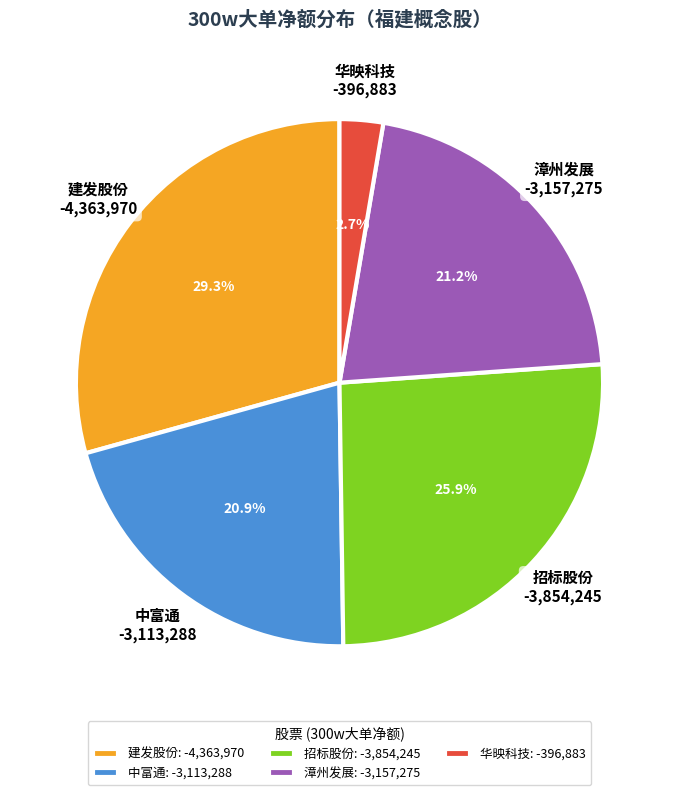

Combined, do 招标股份 and 华映科技 account for over 50%?

No